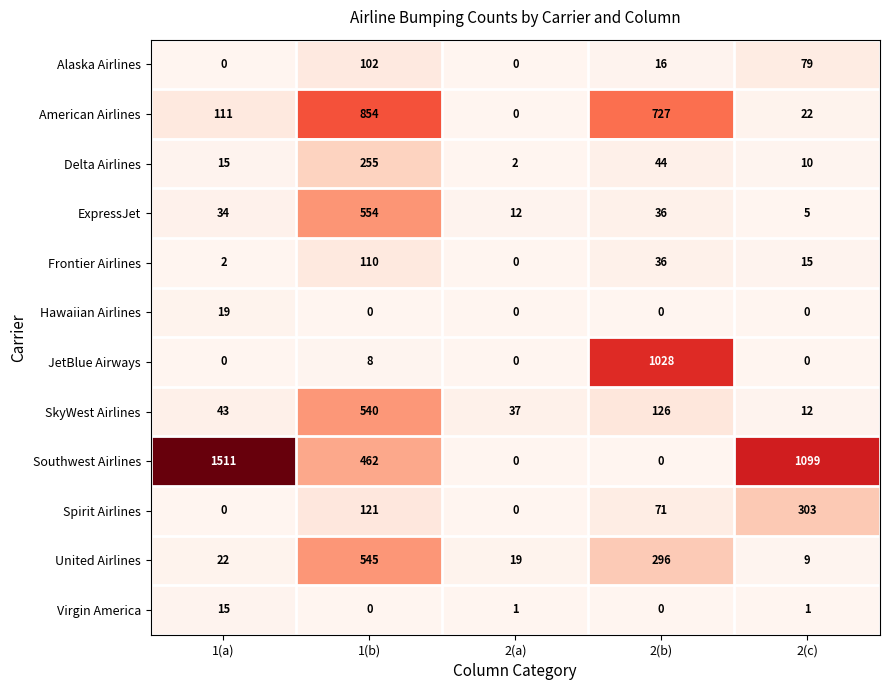

At how many categories does at least one series exceed 27?

5